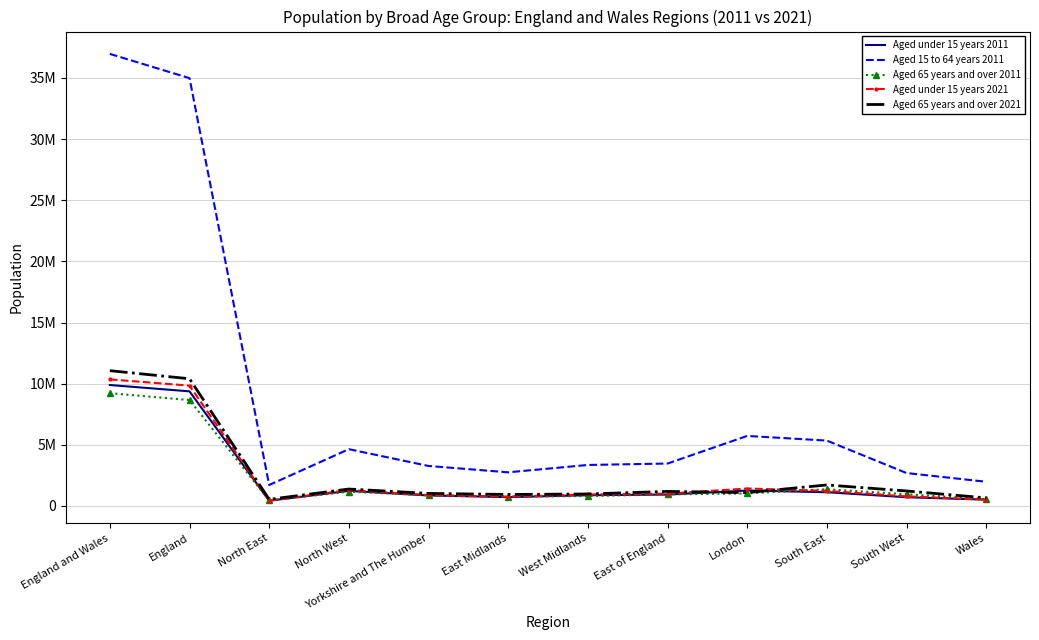

Which series has the largest total across all categories?

Aged 15 to 64 years 2011